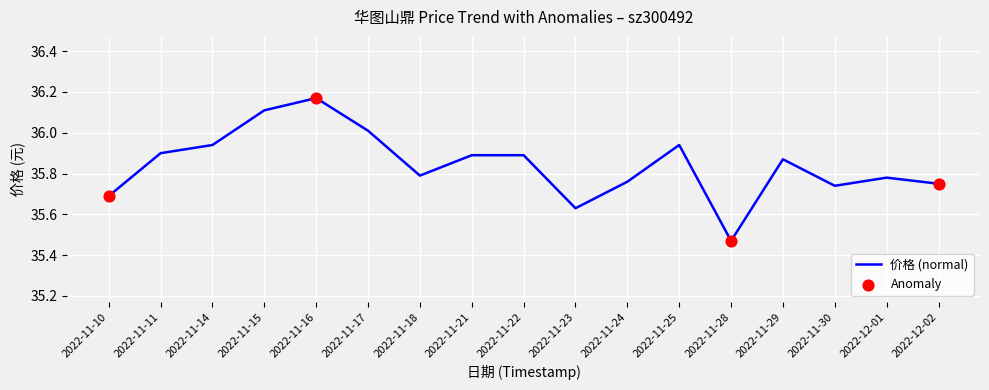

What is the change in value from 2022-11-11 to 2022-11-30?

-0.2